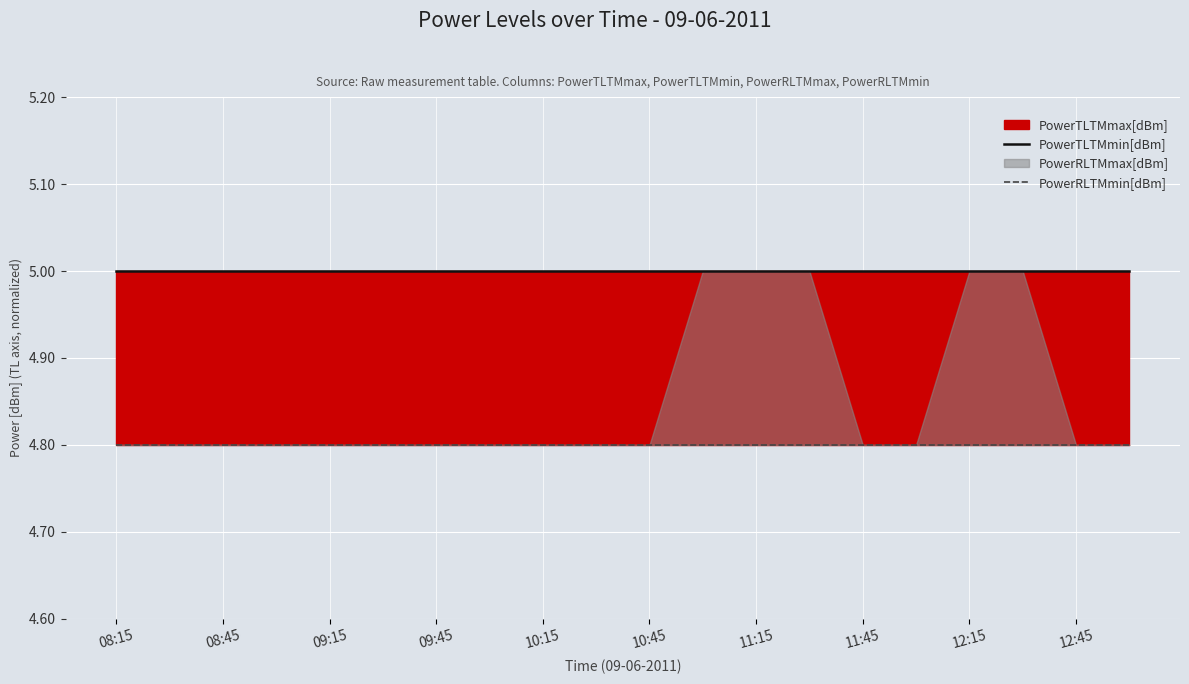

True or false: PowerTLTMmin[dBm] has a value of 3.0 at 11:15.

False